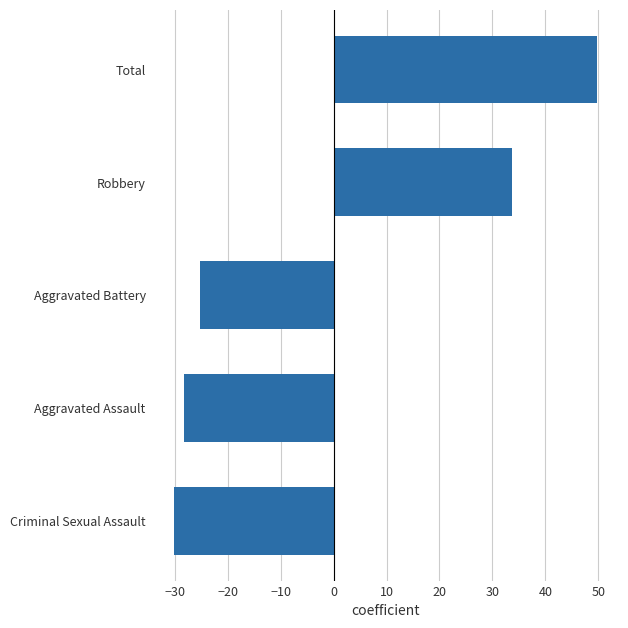

What is the minimum value shown in the chart?

-30.2